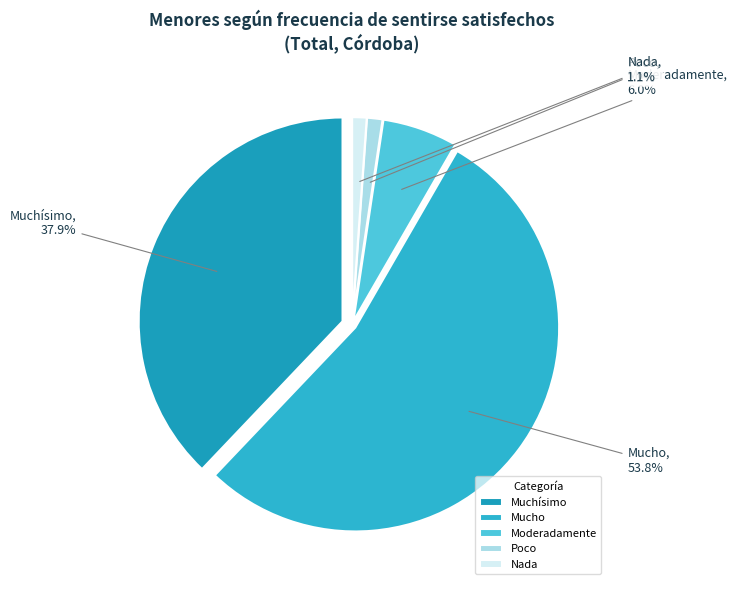

How many slices are in this pie chart?

5